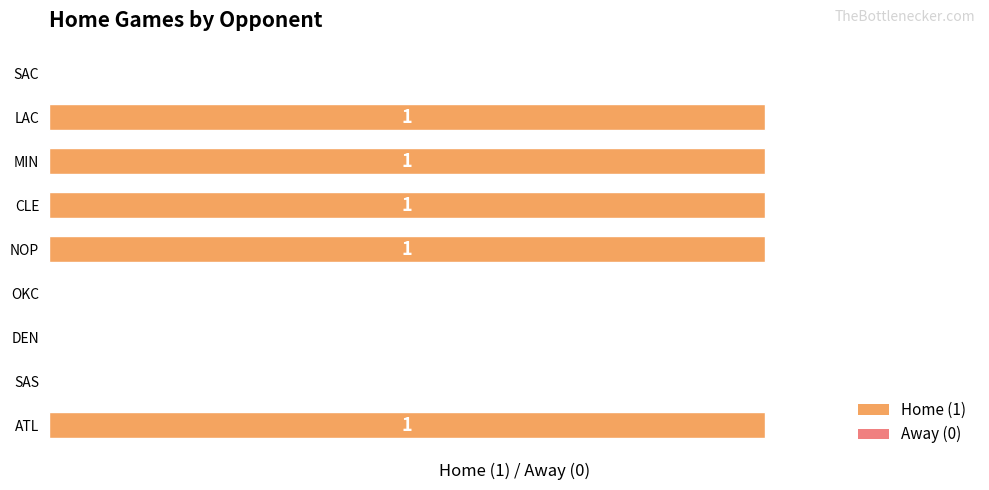

What is the change in value from DEN to CLE?

+1